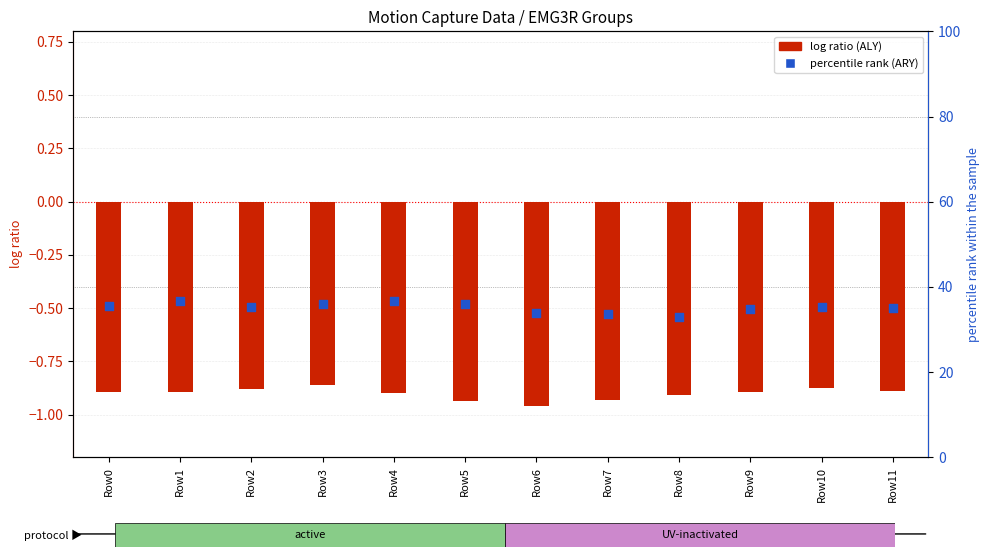

What is the total value across all series at Row10?

34.3